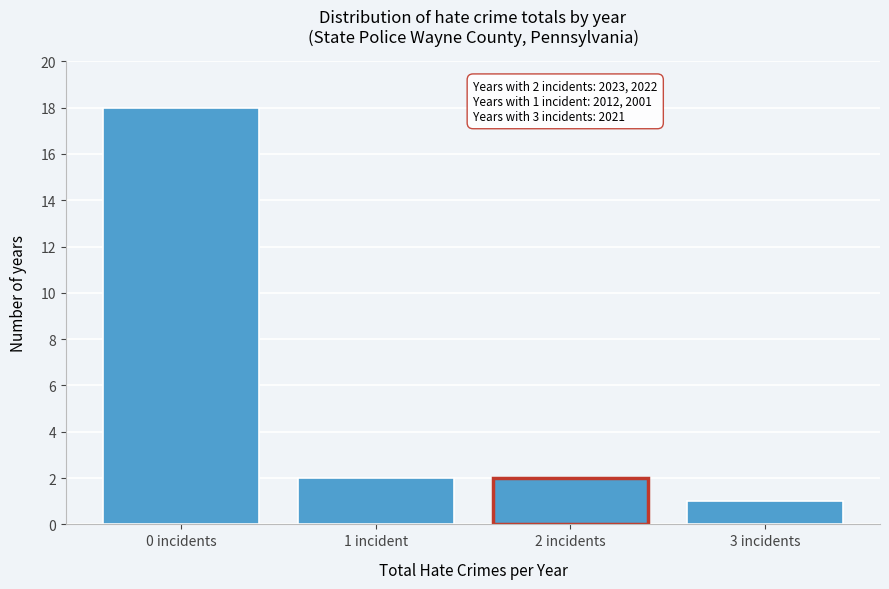

Reading left to right, extract all data points from this chart.

0 incidents=18	1 incident=2	2 incidents=2	3 incidents=1